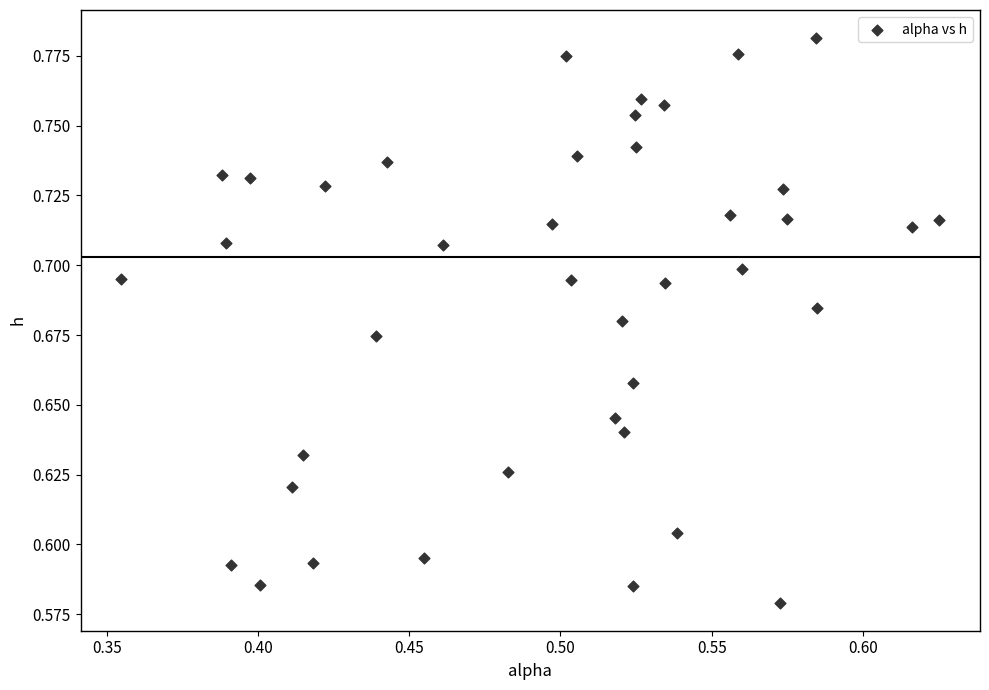

Count the number of points in this scatter plot.

40